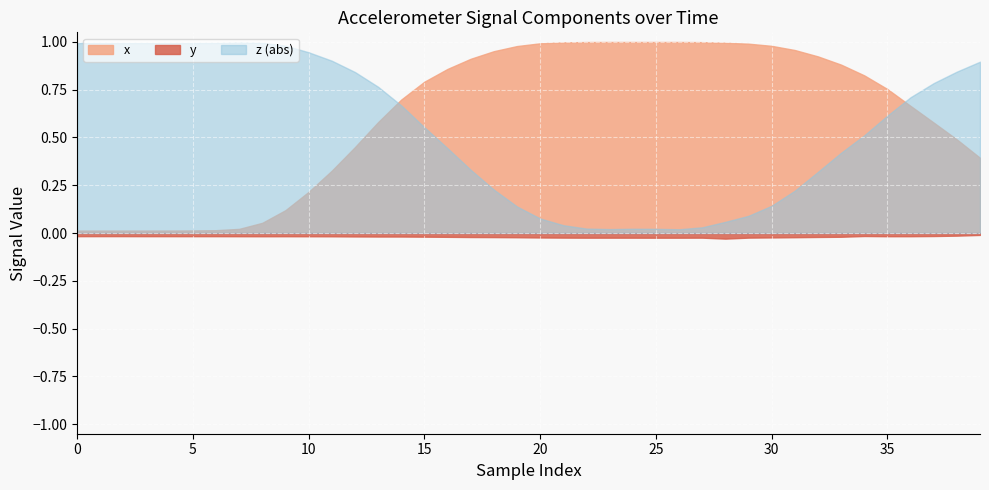

True or false: y and x intersect in this chart.

False